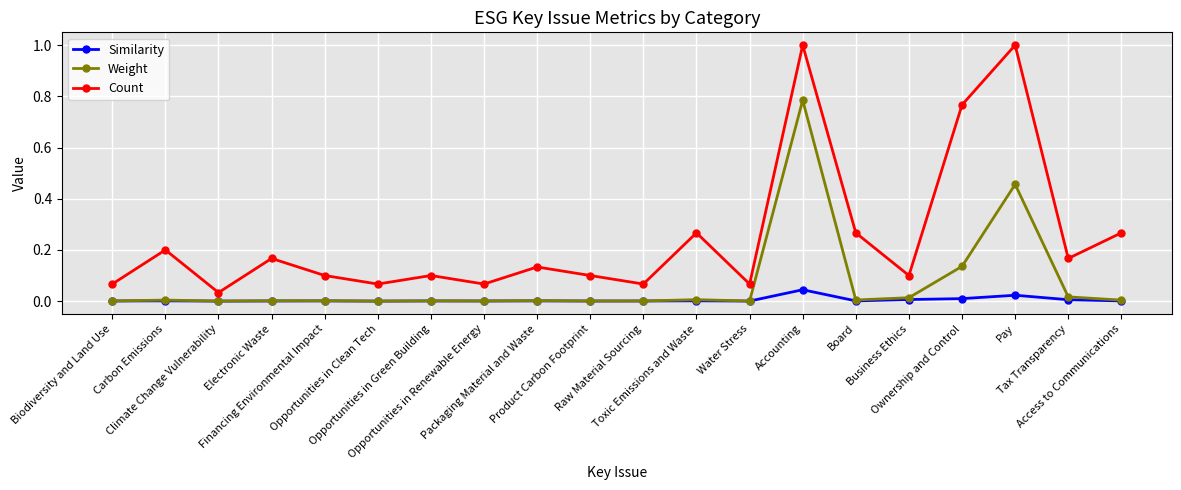

Which series has the largest total across all categories?

Count